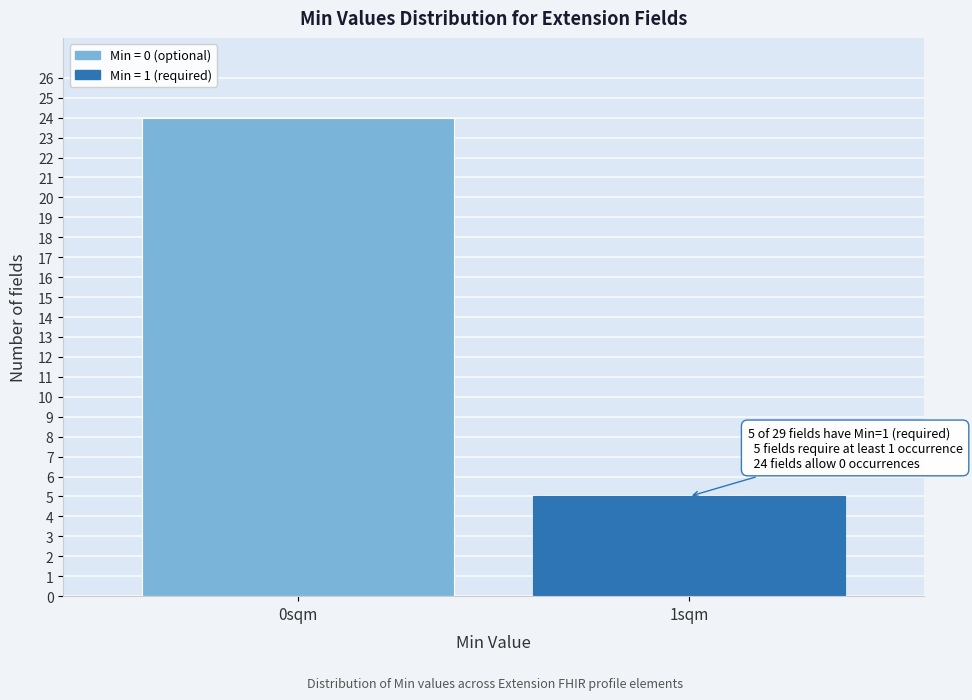

Reading left to right, list all the values displayed in this chart.

24	5